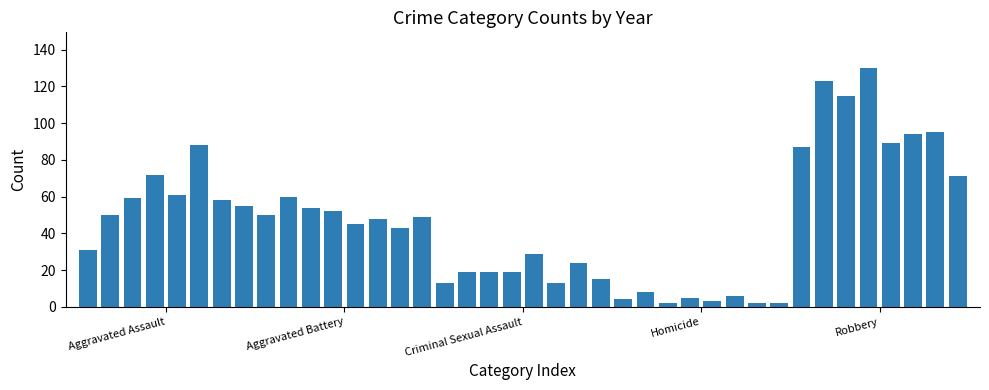

What is the greatest value displayed?

130